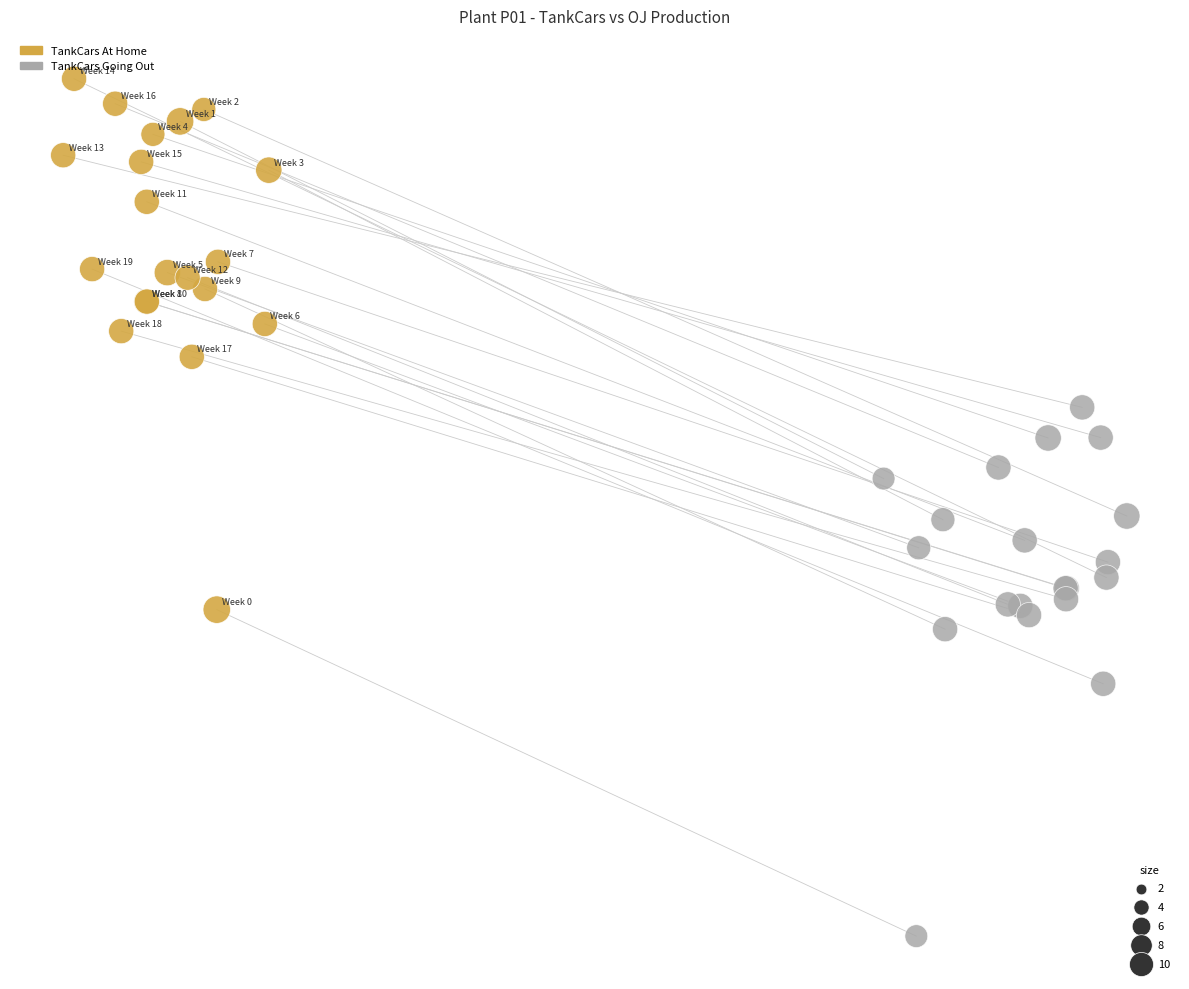

What are all the series names shown in the legend?

TankCars At Home, TankCars Going Out